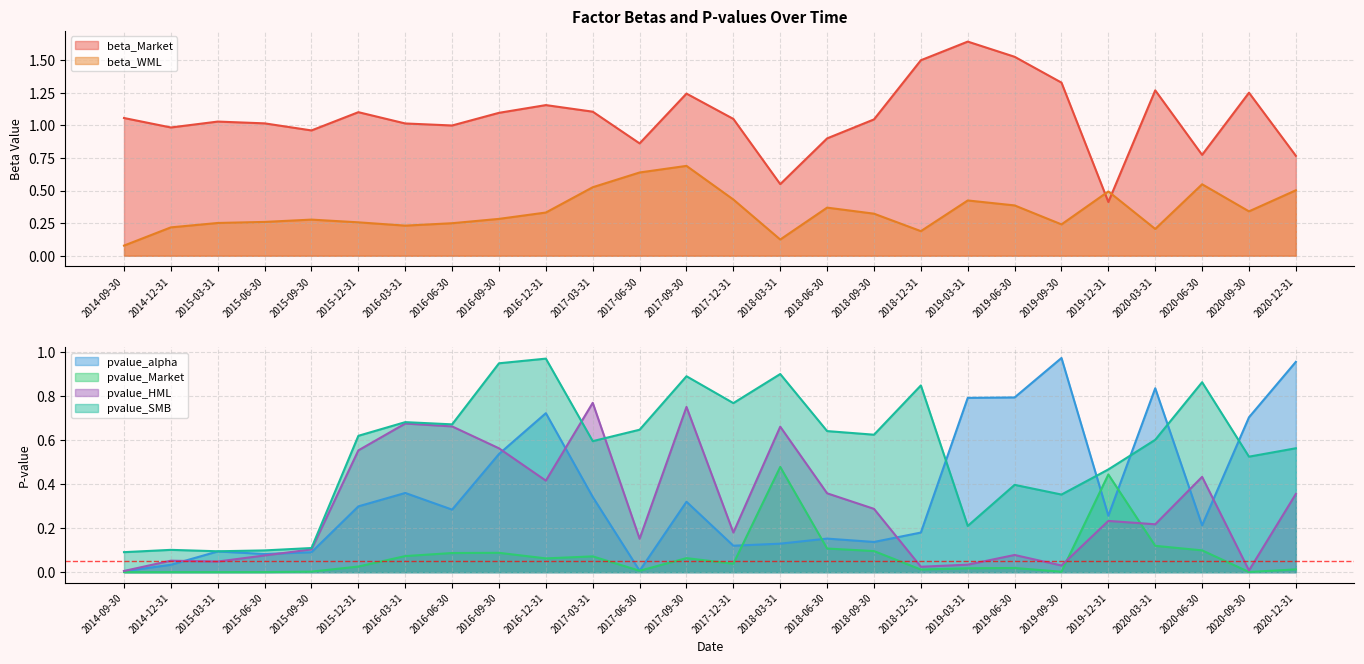

What is the sum of the beta_Market values at 2015-03-31 and 2014-09-30?

2.1